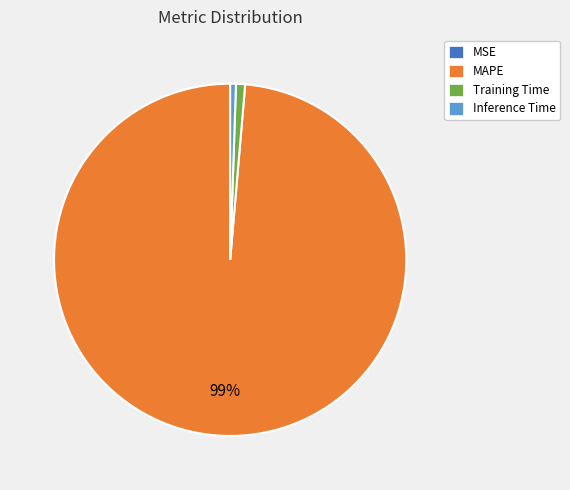

True or false: MAPE accounts for 89% of the total.

False